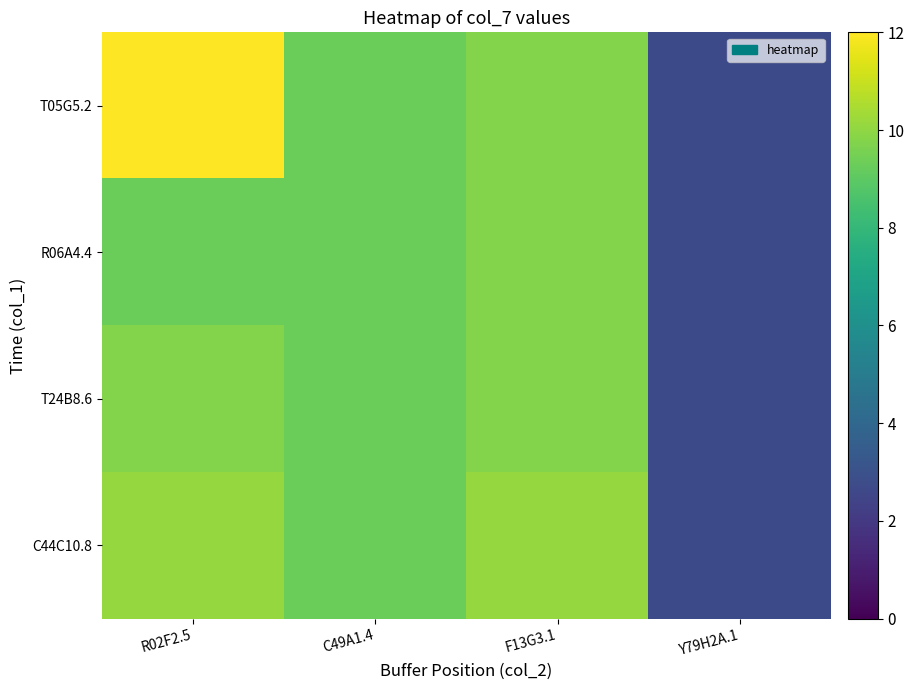

At Y79H2A.1, list the series in order from smallest to largest.

T05G5.2, R06A4.4, T24B8.6, C44C10.8